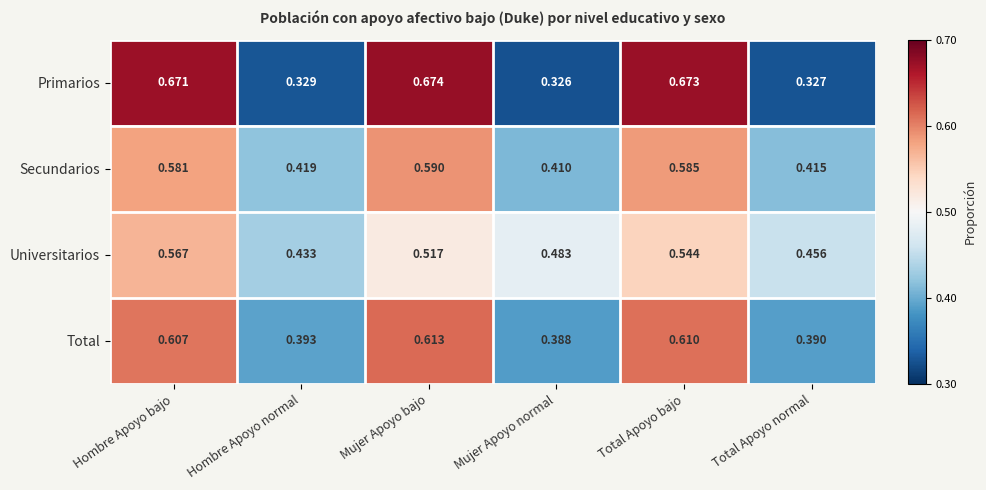

Which series has the largest range (max minus min)?

Primarios